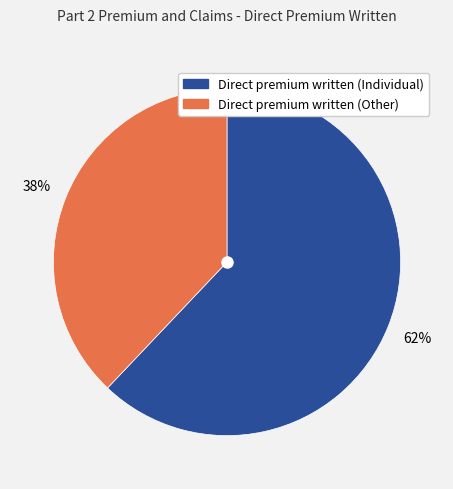

Combined, do Direct premium written (Other) and Direct premium written (Individual) account for over 50%?

Yes